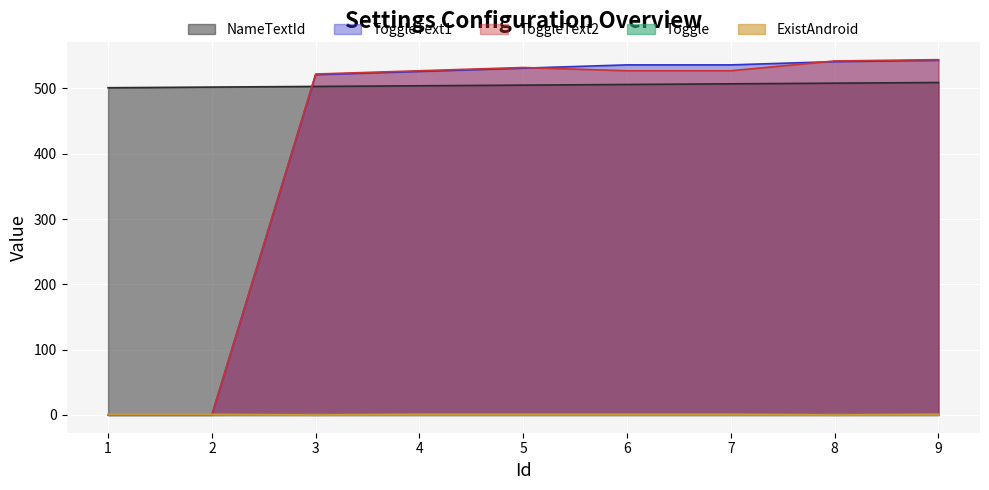

How many values in the ToggleText1 series exceed 531?

4